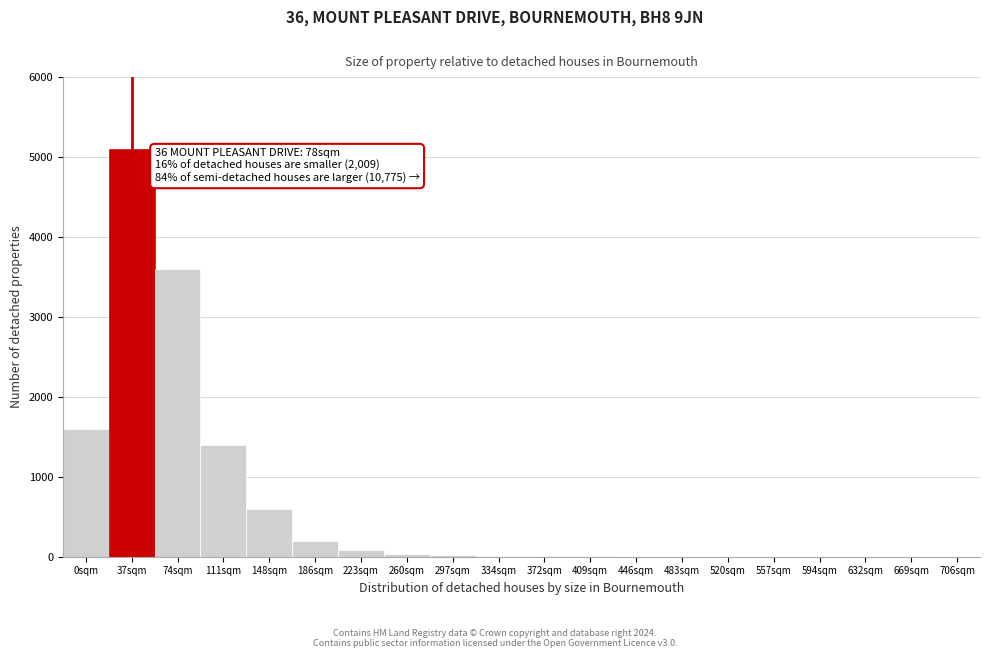

The value at 74sqm is 1864. True or false?

False